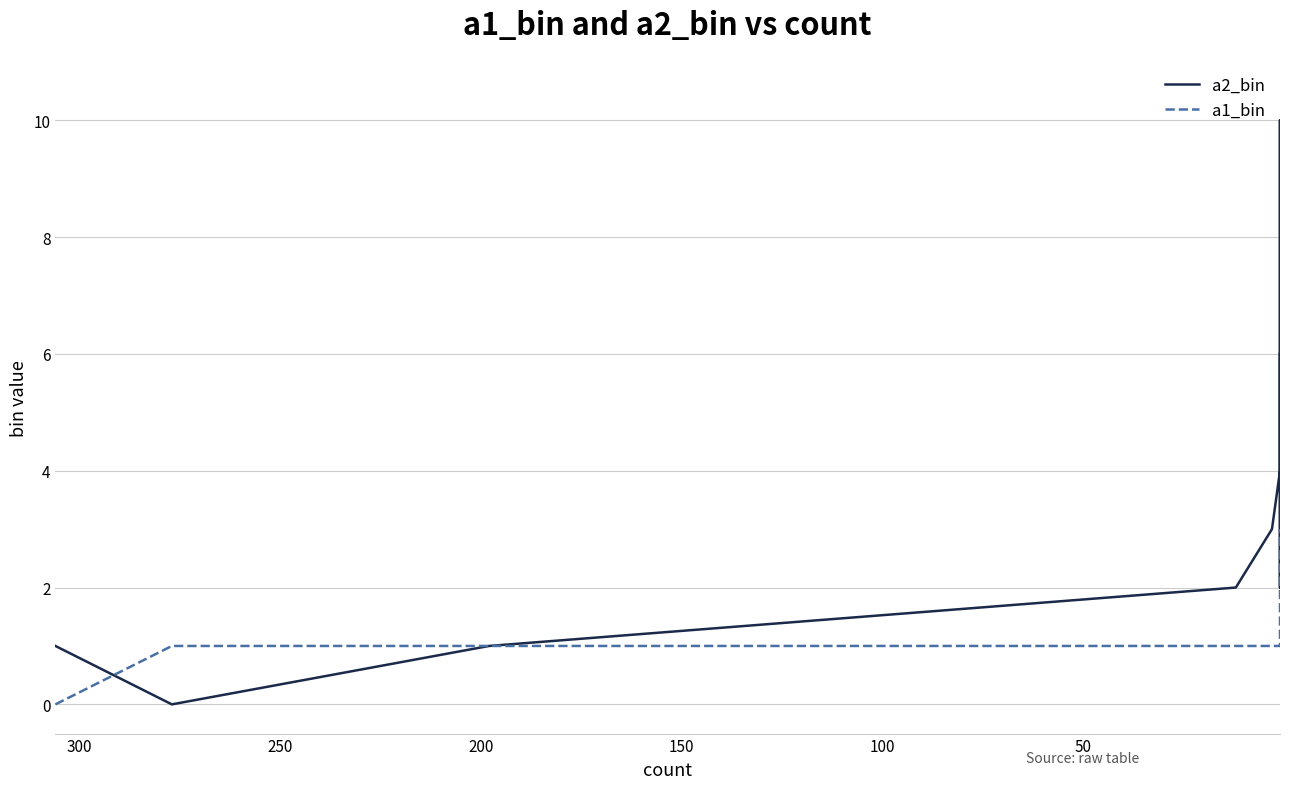

True or false: a2_bin and a1_bin intersect in this chart.

True